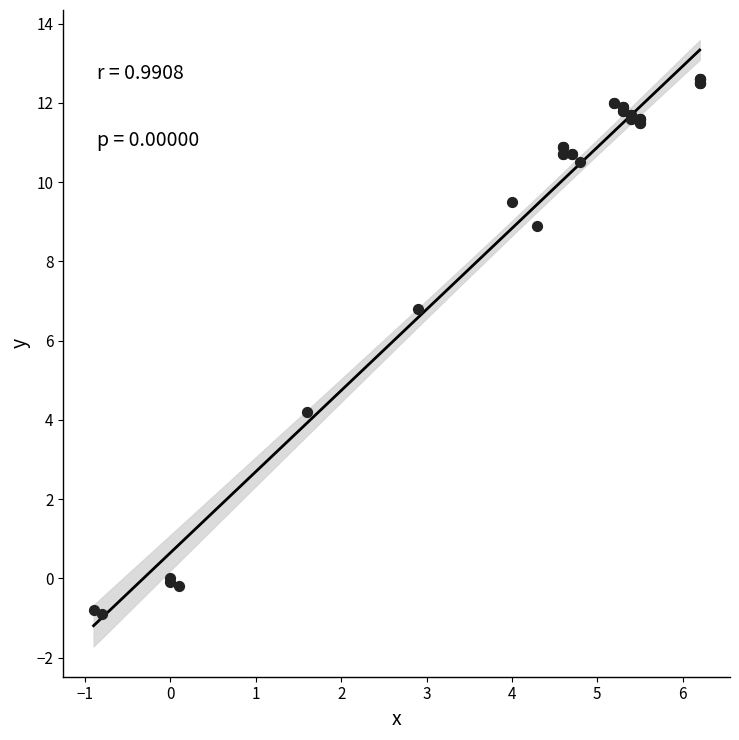

What Y value in the scatter plot is closest to 5?

4.2